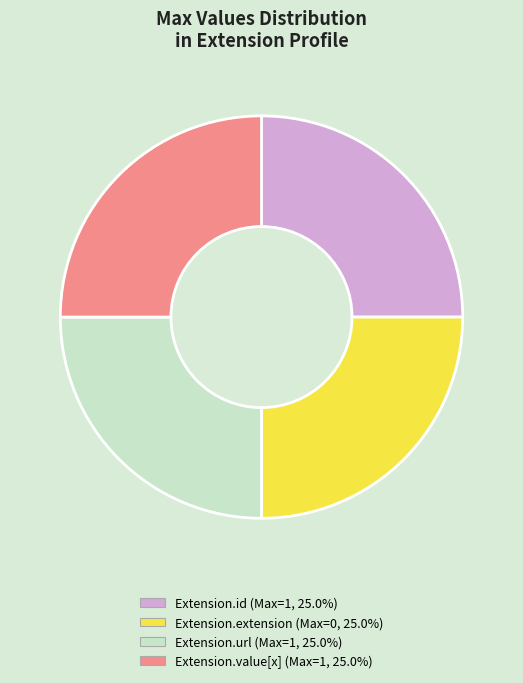

Is there a majority slice in this chart?

No